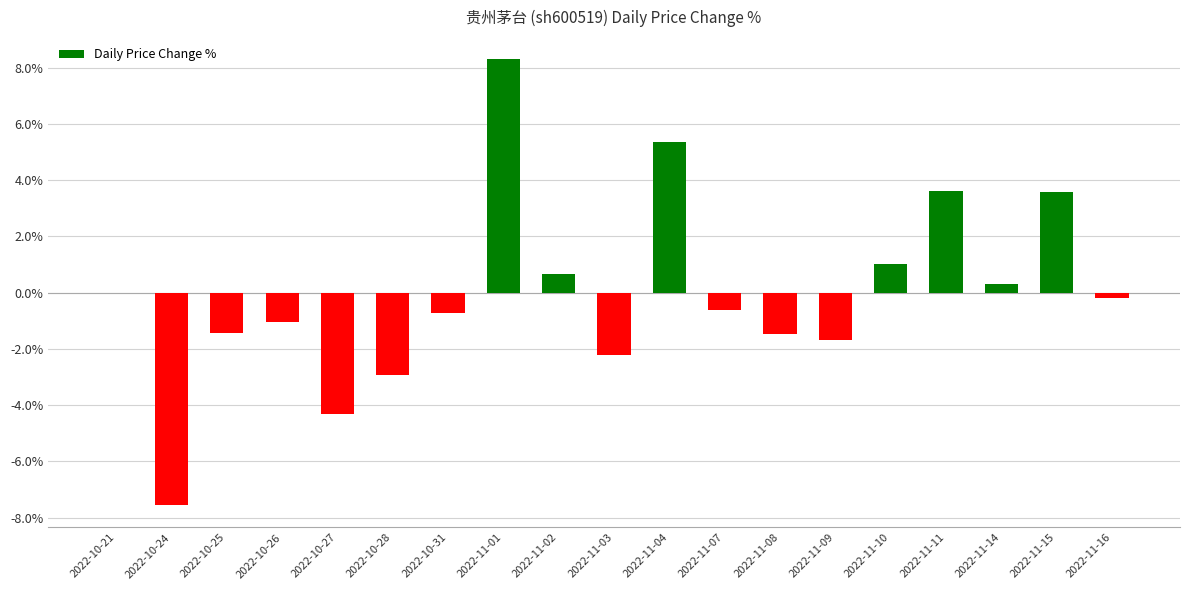

The value at 2022-10-21 is 7.2. True or false?

False